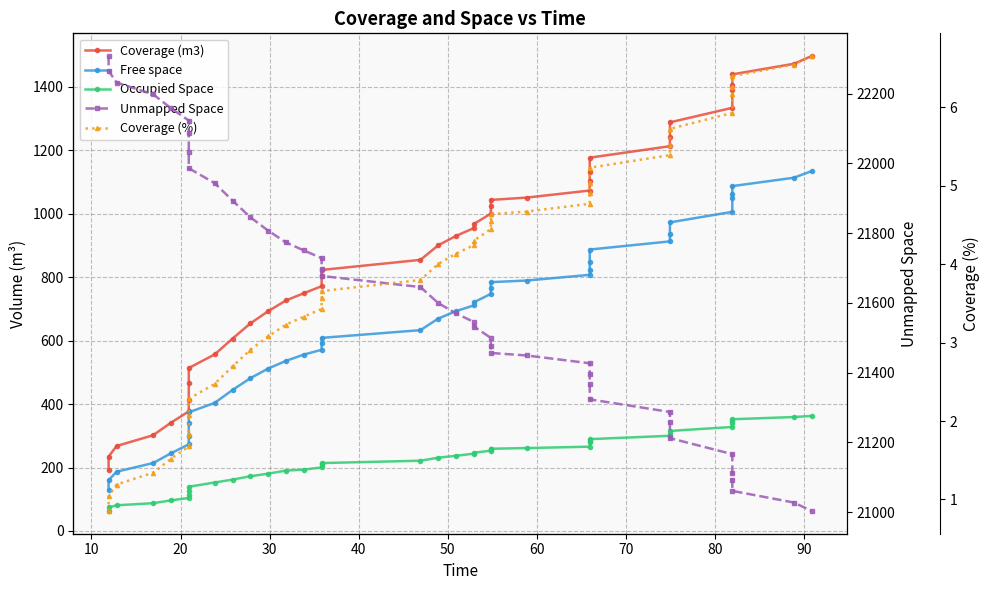

Does the chart display data point markers on the line(s)?

Yes